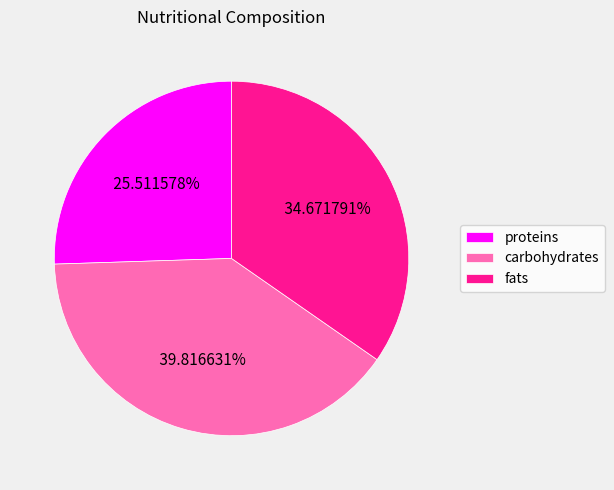

Count the number of slices in the pie.

3